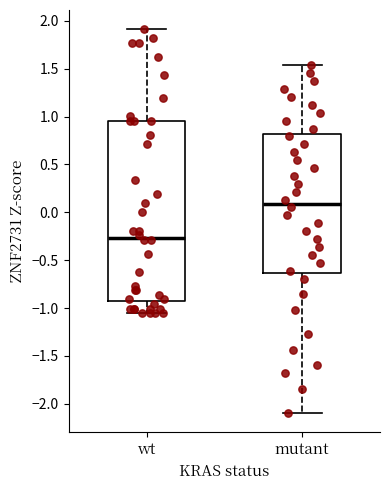

Reading left to right, read every box against the y-axis: the position of its median line, the range the box covers, and the ends of its whiskers. The values are not printed on the chart, so give them approximately, as read against the axis.

wt: median -0.25, box -0.90 to 0.95, whiskers -1.05 to 1.90
mutant: median 0.10, box -0.65 to 0.80, whiskers -2.10 to 1.55